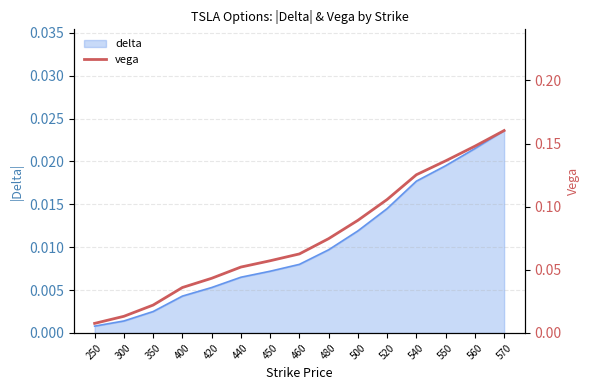

Reading left to right, transcribe all the data shown in this chart.

0.0	0.0	0.0	0.0	0.0	0.1	0.1	0.1	0.1	0.1	0.1	0.1	0.1	0.1	0.2